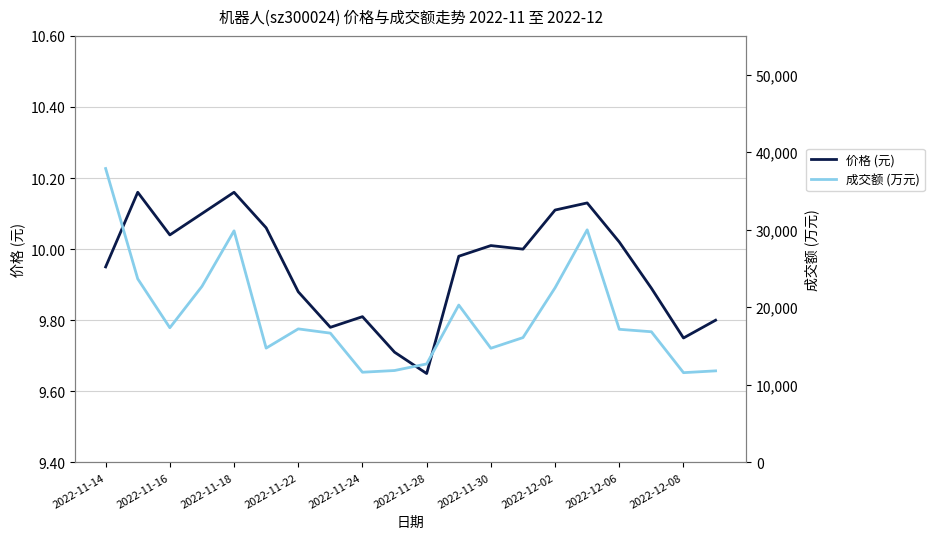

True or false: 成交额 (万元) and 价格 (元) intersect in this chart.

False